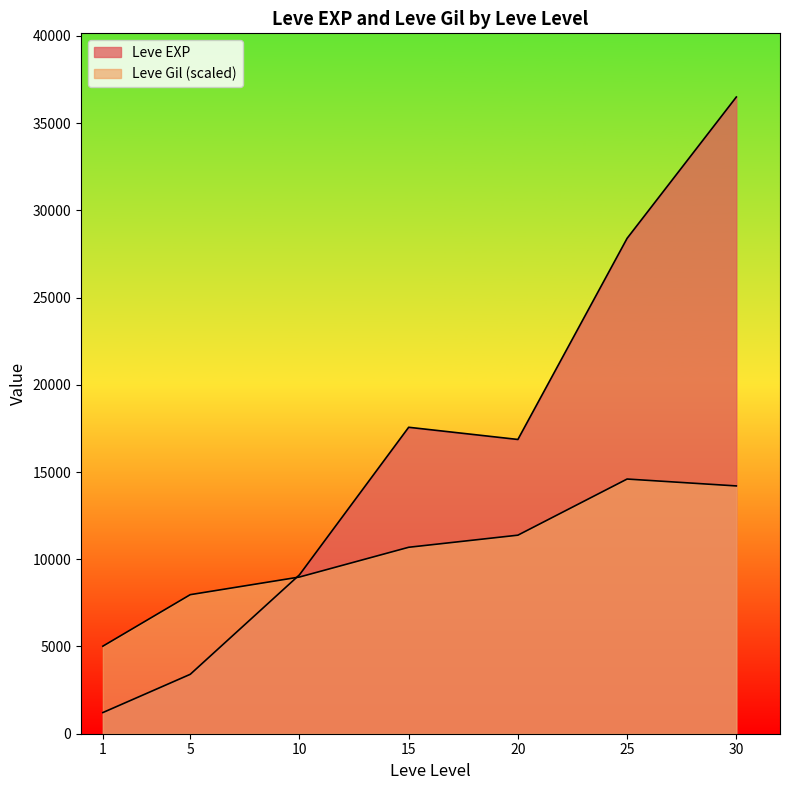

How many lines are shown in the chart?

2